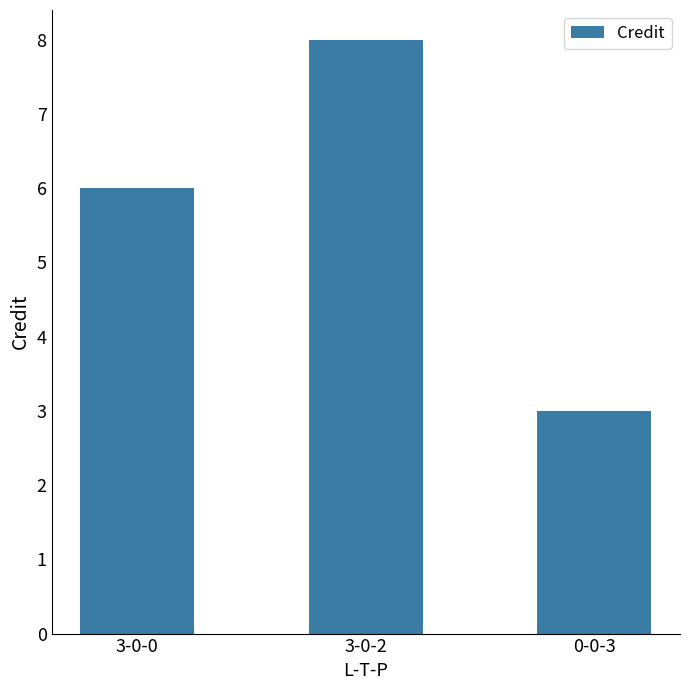

How many values are between 3 and 8?

3